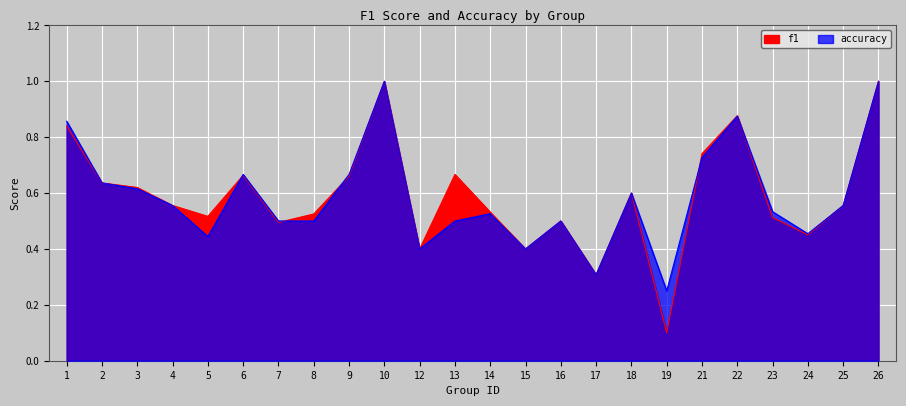

At which category is the sum across all series the highest?

10